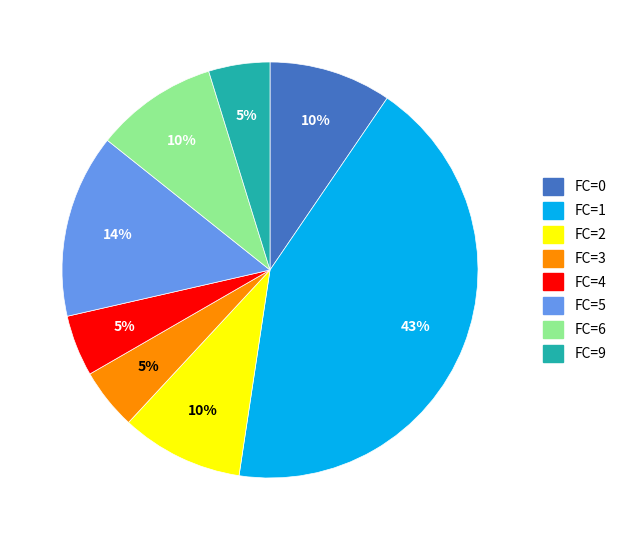

To the nearest percent, what portion does FC=4 represent?

5%